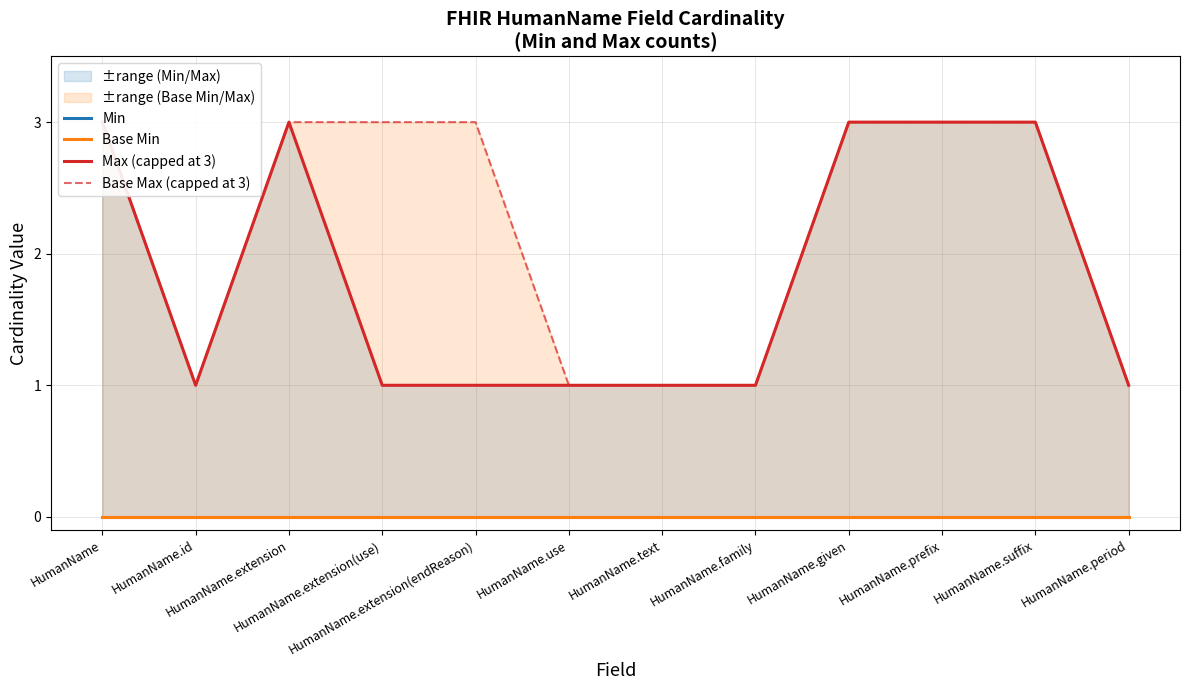

Reading left to right, transcribe all the data shown in this chart.

Min: 0	0	0	0	0	0	0	0	0	0	0	0
Base Min: 0	0	0	0	0	0	0	0	0	0	0	0
Max (capped at 3): 3	1	3	1	1	1	1	1	3	3	3	1
Base Max (capped at 3): 3	1	3	3	3	1	1	1	3	3	3	1